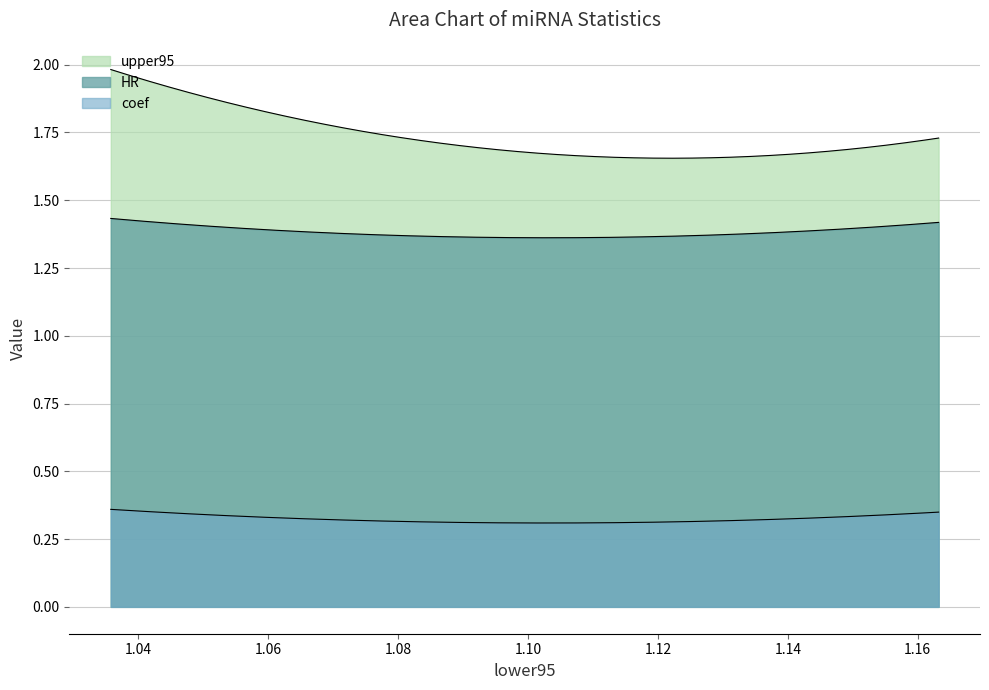

What is the difference between the maximum and second lowest values in the upper95 series?

0.1